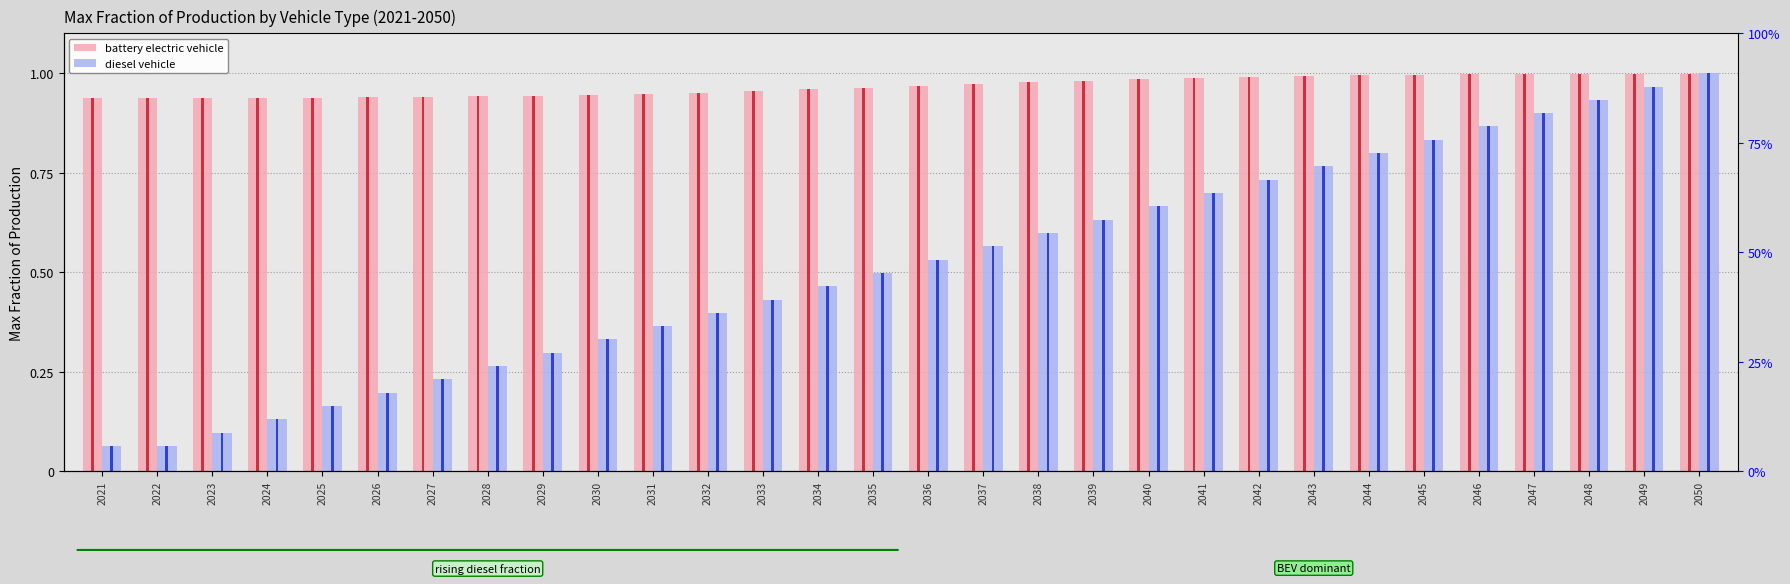

What is the total value across all series at 2046?

1.9